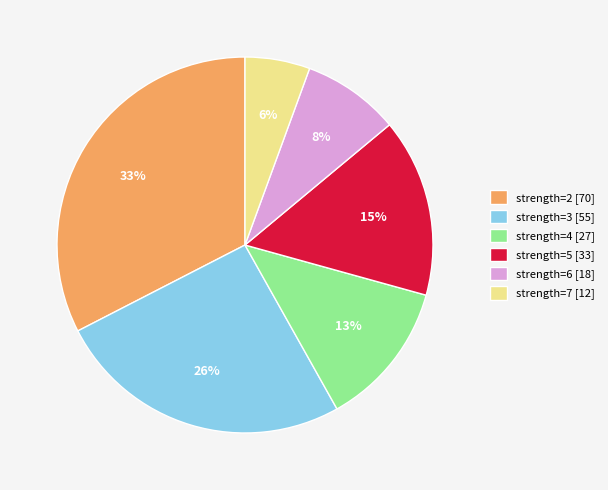

Which slice is the smallest?

strength=7 [12]